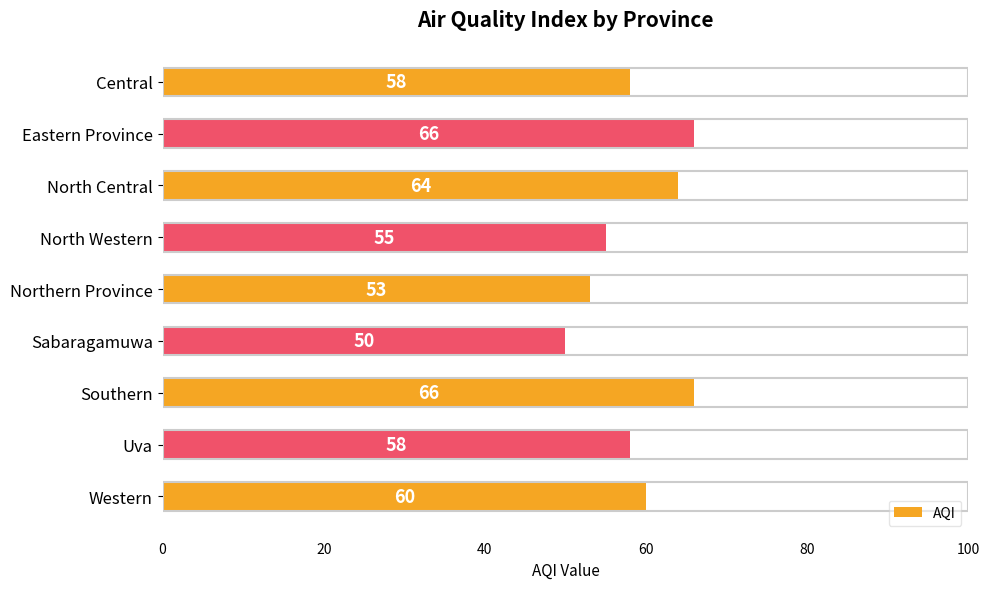

Reading top to bottom, list all the values displayed in this chart.

Central=58	Eastern Province=66	North Central=64	North Western=55	Northern Province=53	Sabaragamuwa=50	Southern=66	Uva=58	Western=60